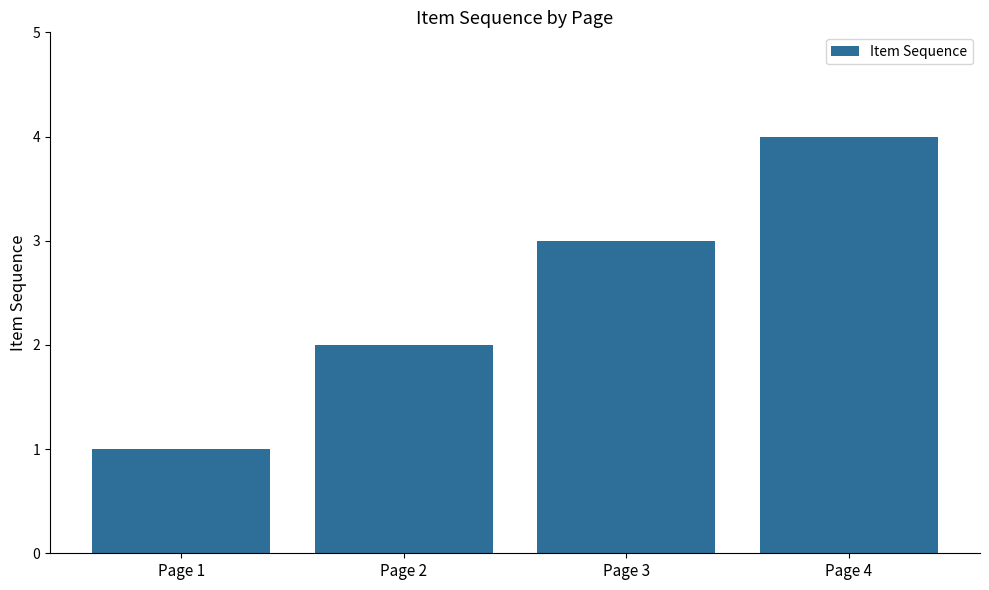

What is the change in value from Page 2 to Page 3?

+1